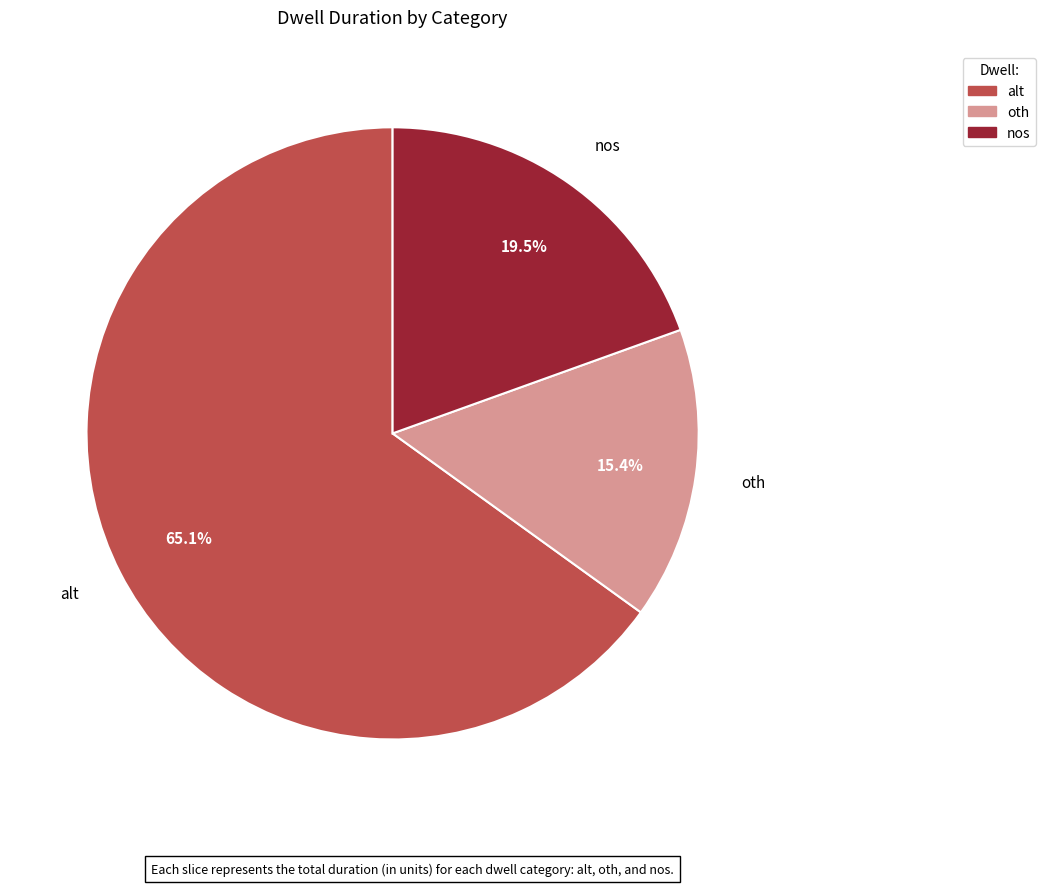

Which category has the smallest portion of the pie?

oth